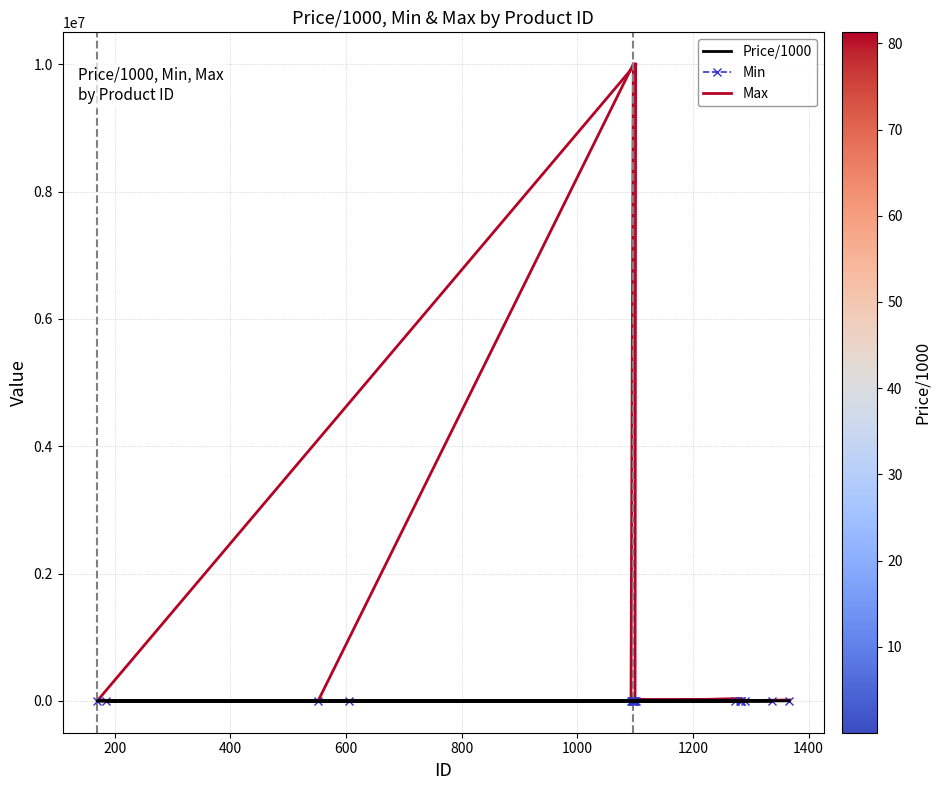

Between which two adjacent categories do Min and Price/1000 first intersect?

1096 and 1100